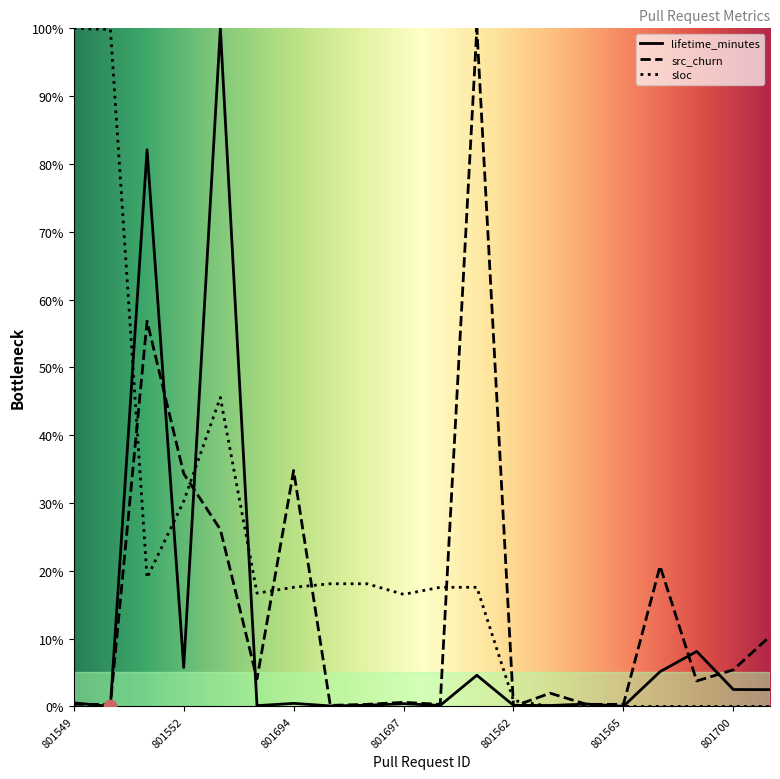

What are all the series names shown in the legend?

lifetime_minutes, src_churn, sloc